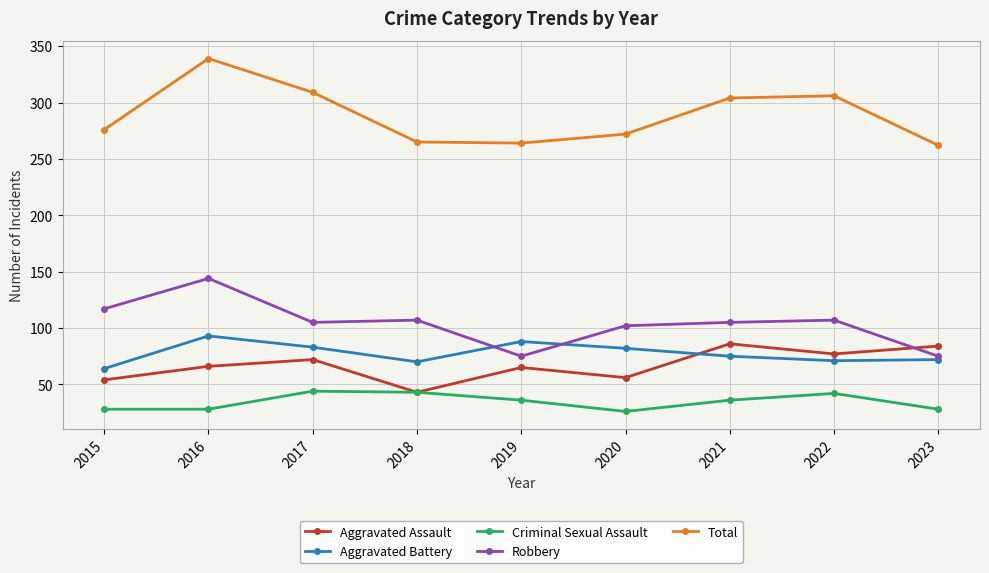

What is the difference between the highest and lowest values at 2018?

222